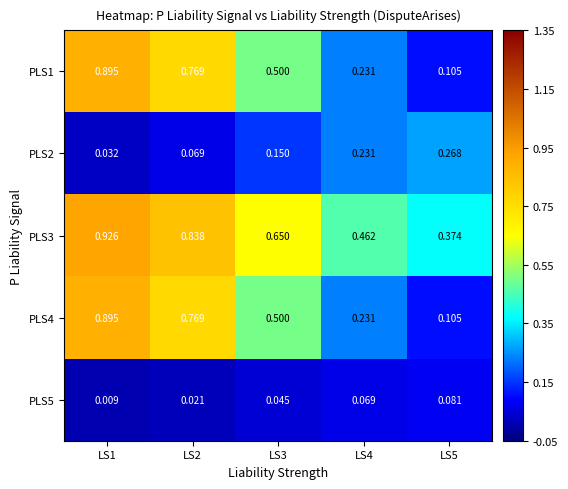

Is the value of PLS2 at LS3 greater than the value of PLS4 at LS1?

No